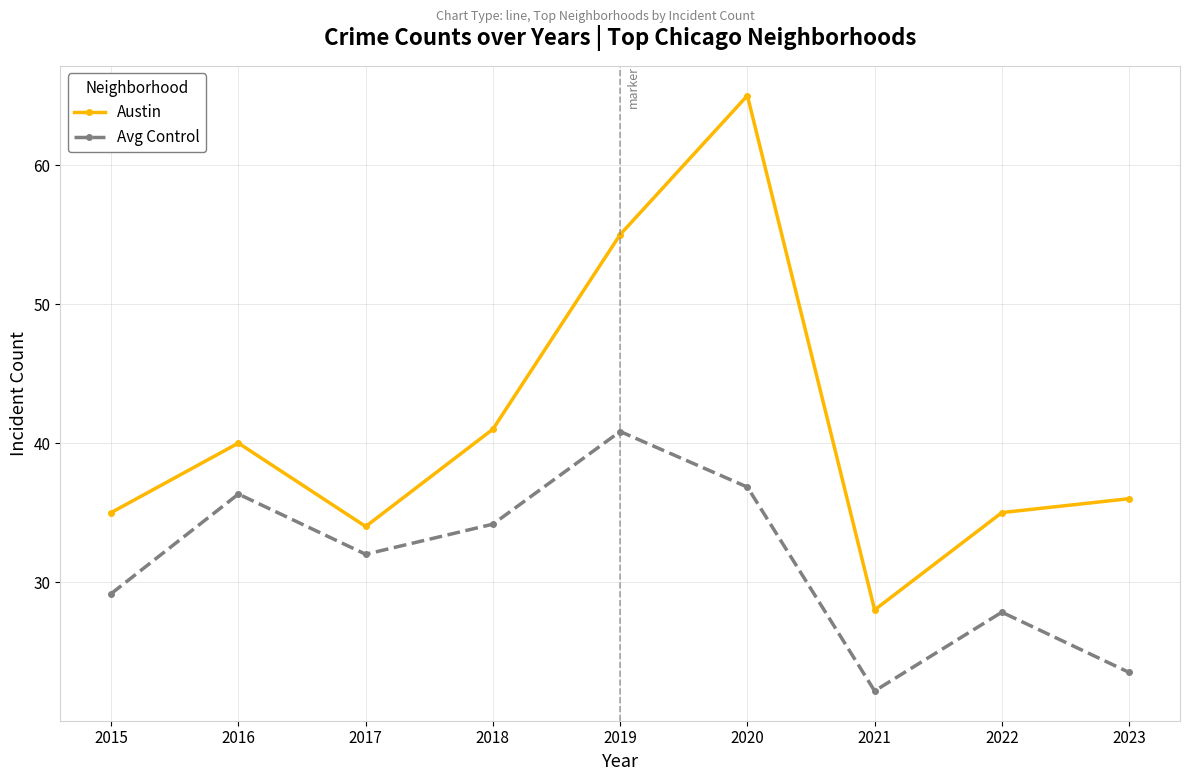

Which series has the largest total across all categories?

Austin